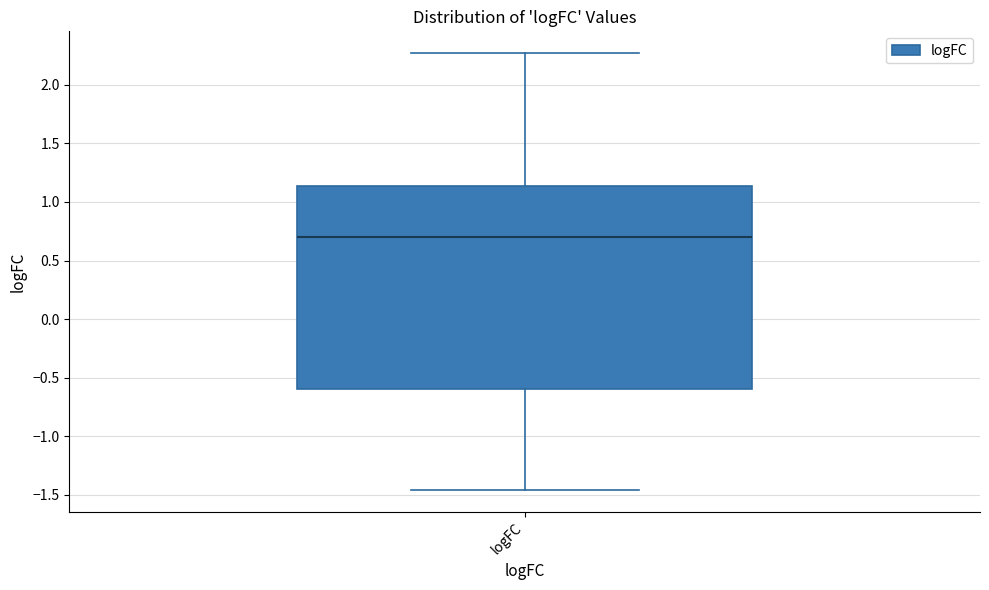

Transcribe this box plot: give where the median line is, the range the box spans, and where the two whiskers end, as read against the y-axis. The values are not printed on the chart, so give them approximately, as read against the axis.

median 0.70, box -0.60 to 1.15, whiskers -1.45 to 2.25